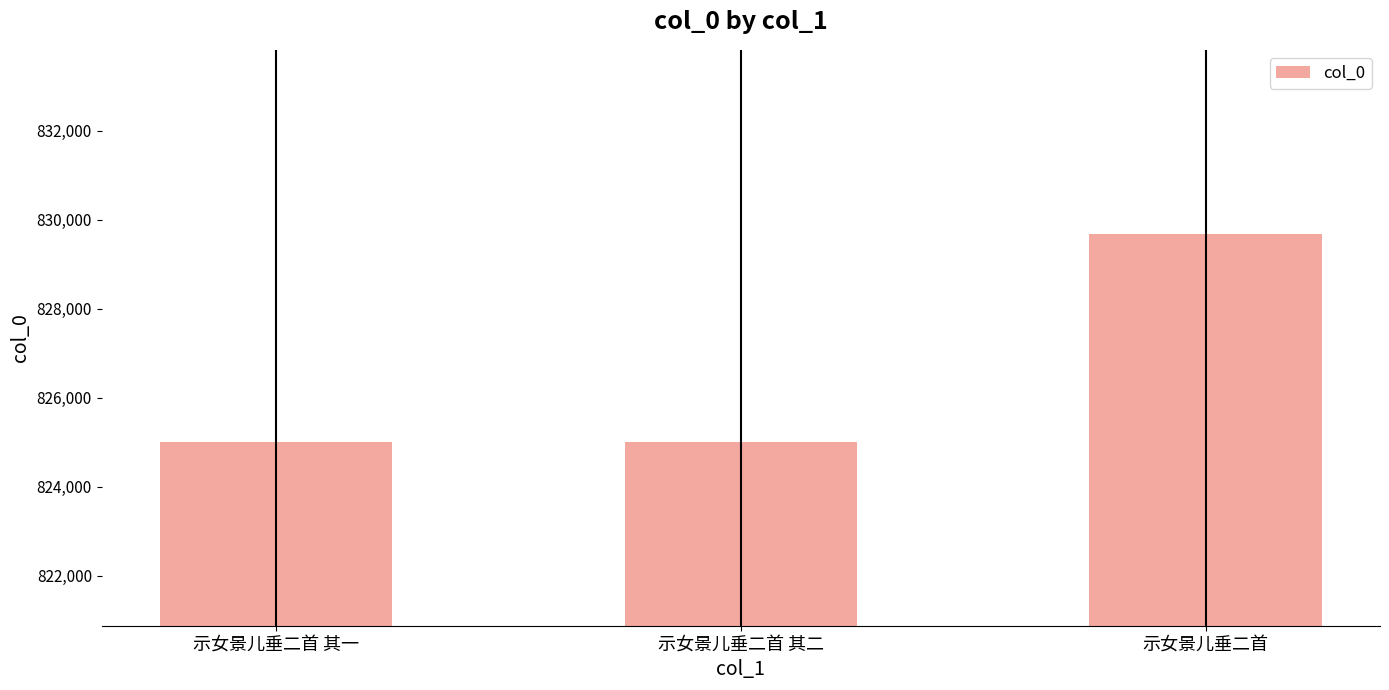

What is the value of the 1st bar from the left?

824998